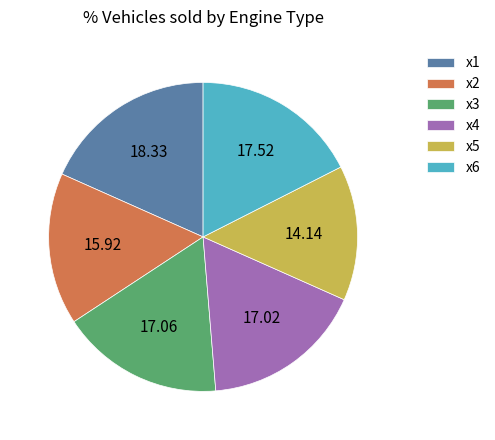

Does x4 represent more than half of the total?

No